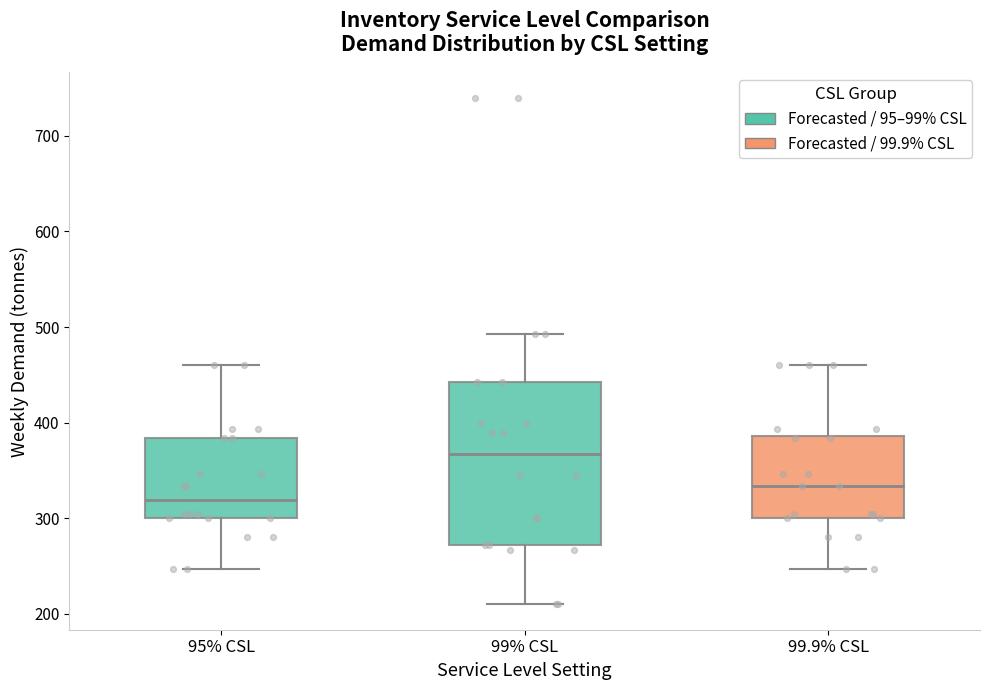

Which box has the highest median line?

99% CSL